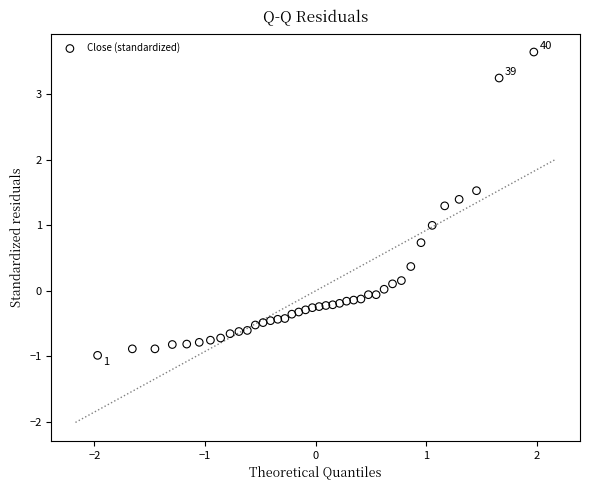

What is the range of X values (max minus min)?

3.9